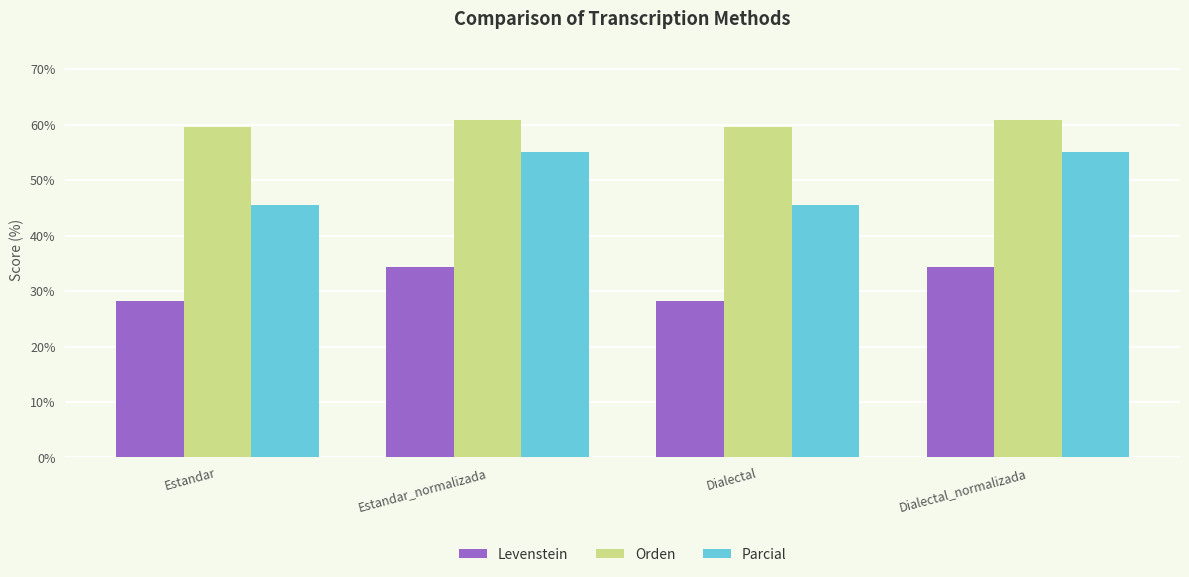

Read the Parcial value at Estandar_normalizada.

55.0